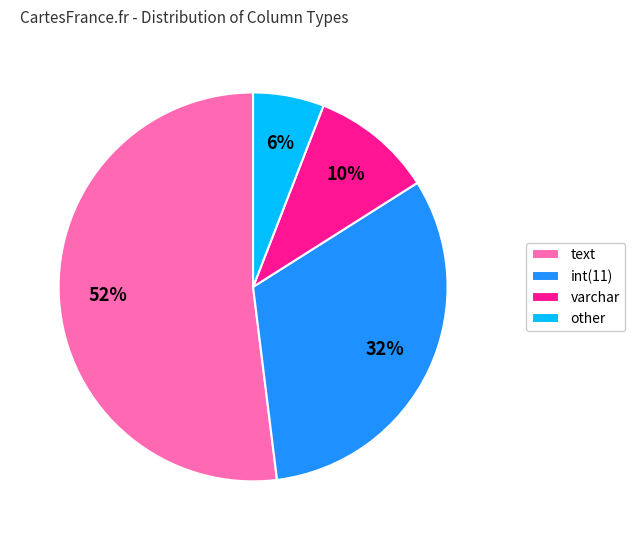

Combined, do other and text account for over 50%?

Yes